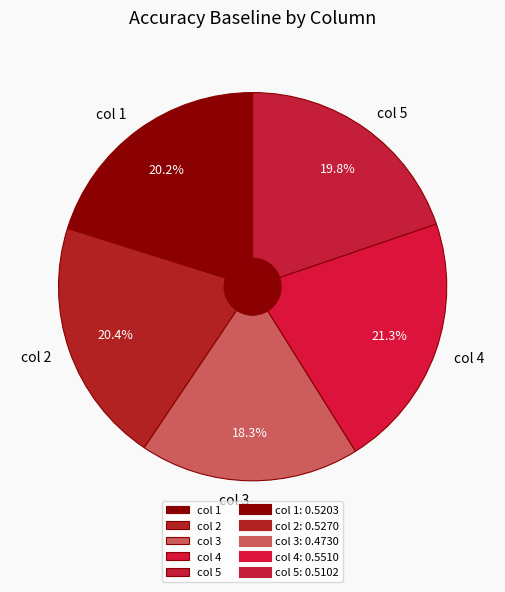

How many slices are in this pie chart?

5